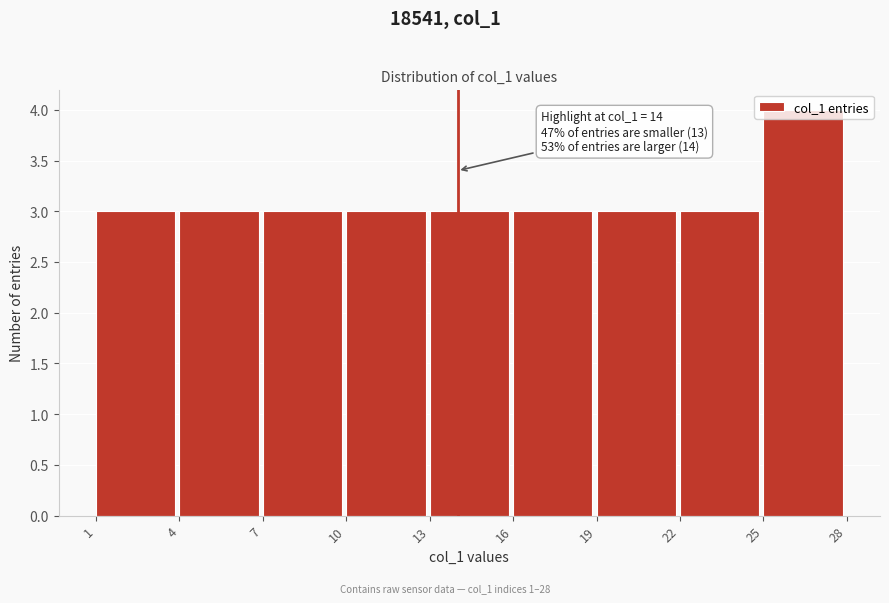

Which range on the x-axis has the tallest bar?

25 to 28